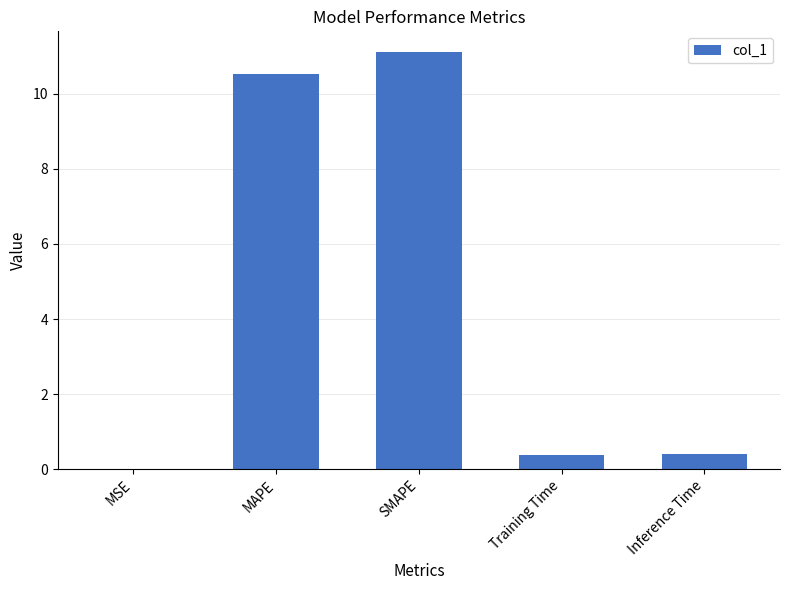

What is the difference between the values at Inference Time and SMAPE?

10.7